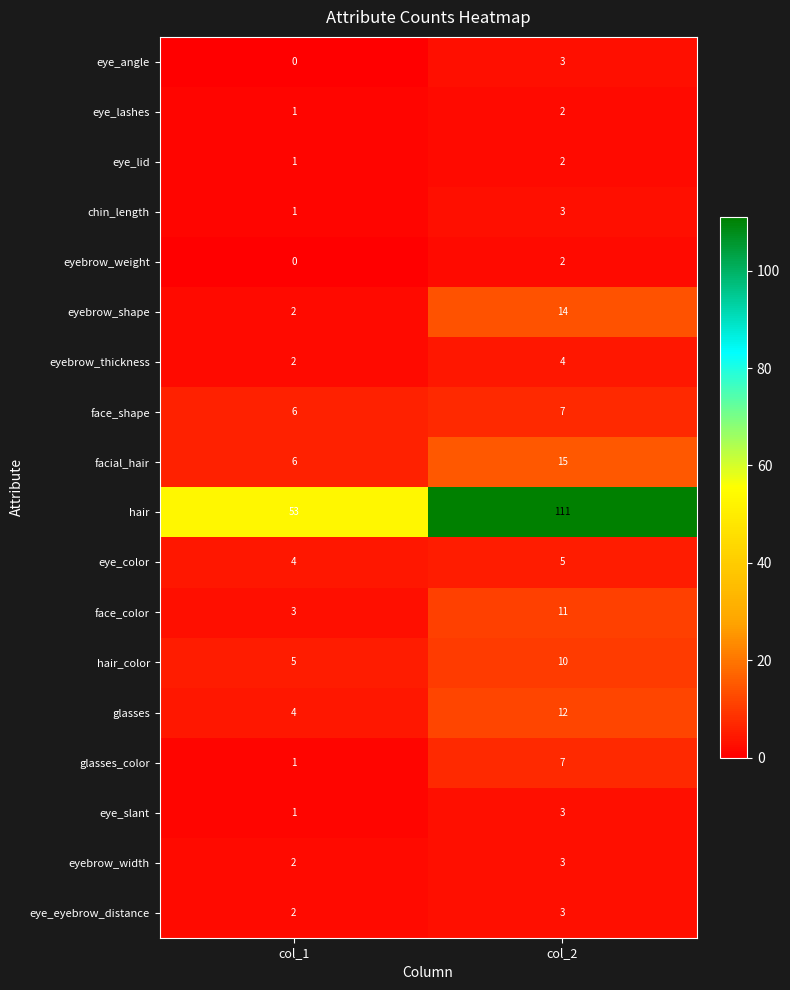

What is the maximum value shown in the chart?

111